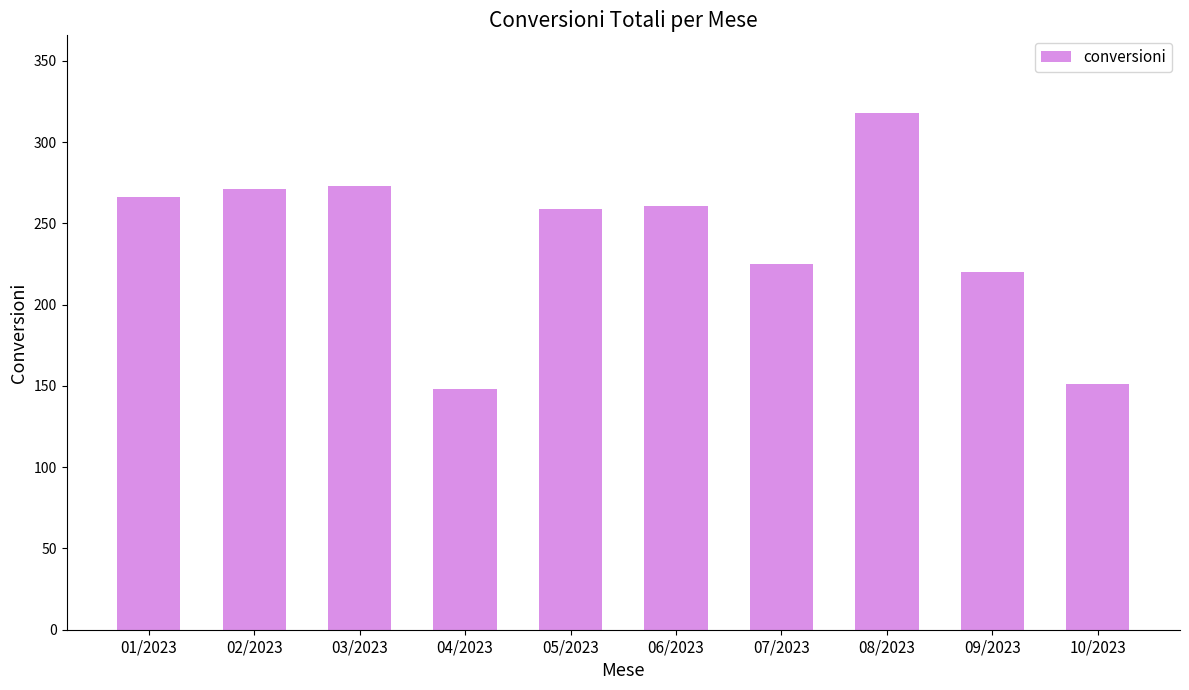

How many data points does each series have?

10